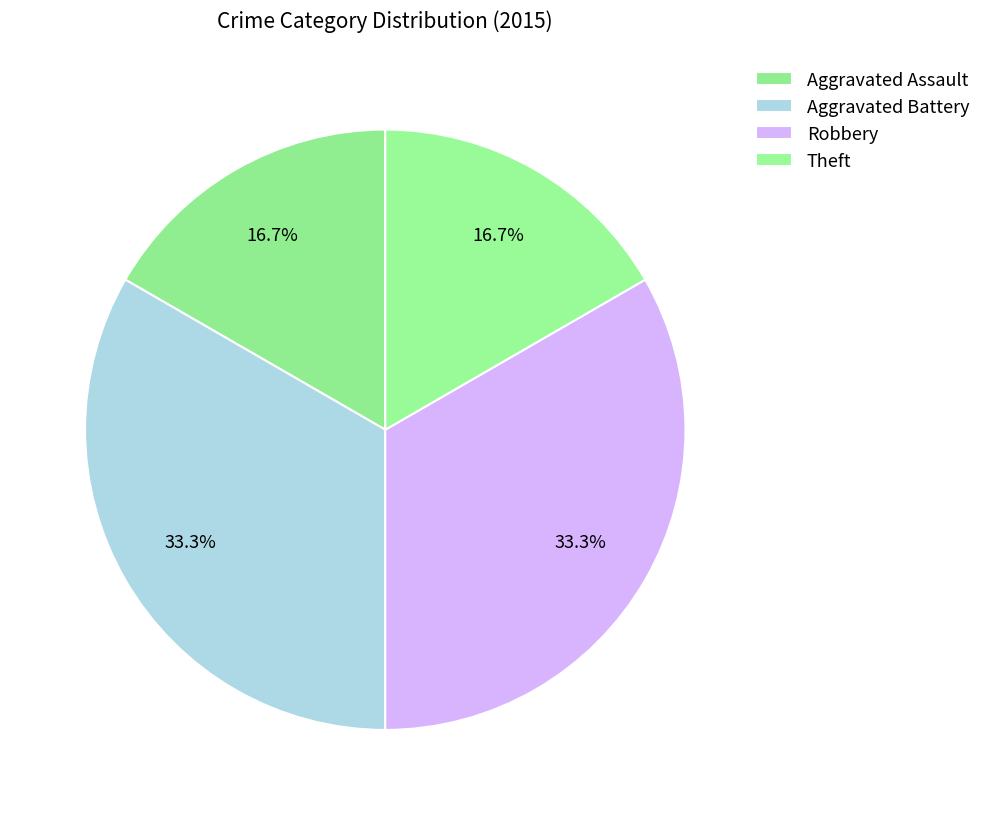

Does Aggravated Assault represent more than half of the total?

No